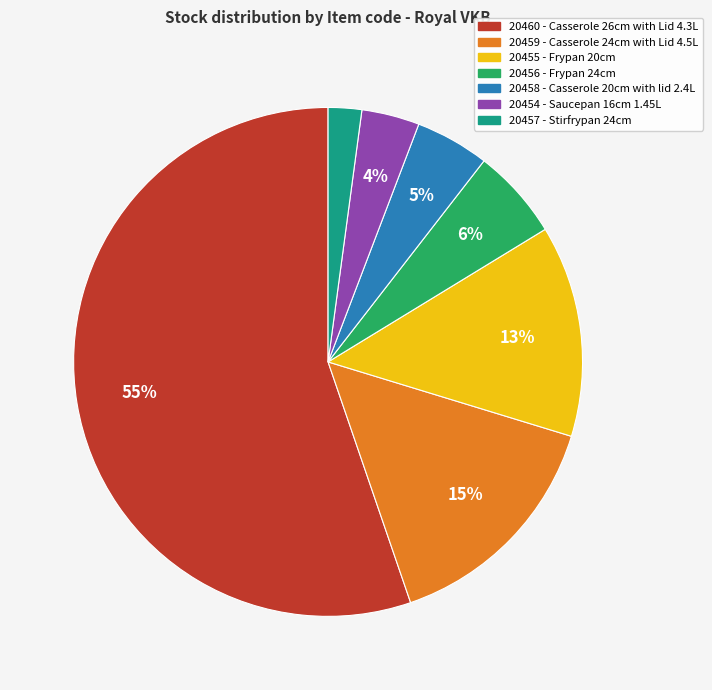

Count the number of slices in the pie.

7